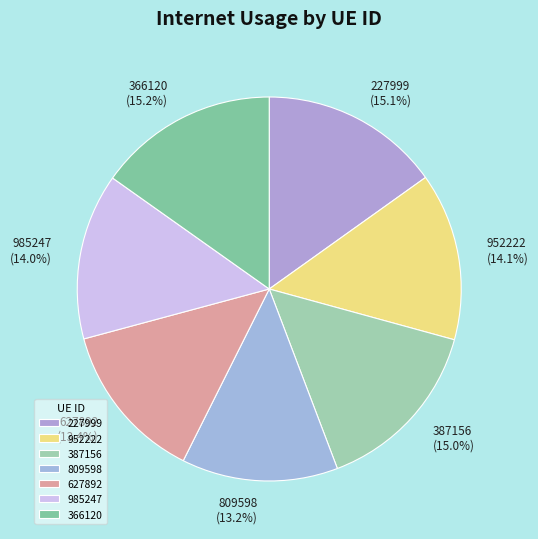

To the nearest percent, what percentage of the pie is 366120?

15%